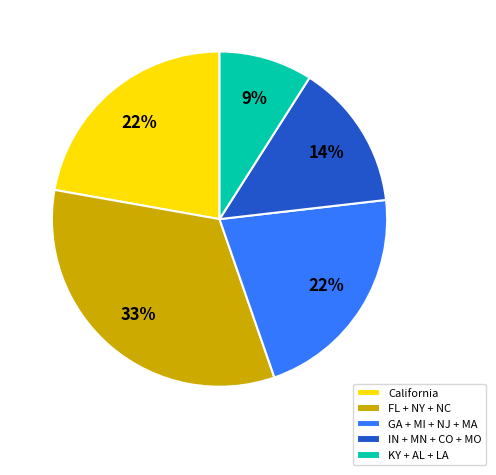

Do California and FL + NY + NC together represent more than half of the pie?

Yes